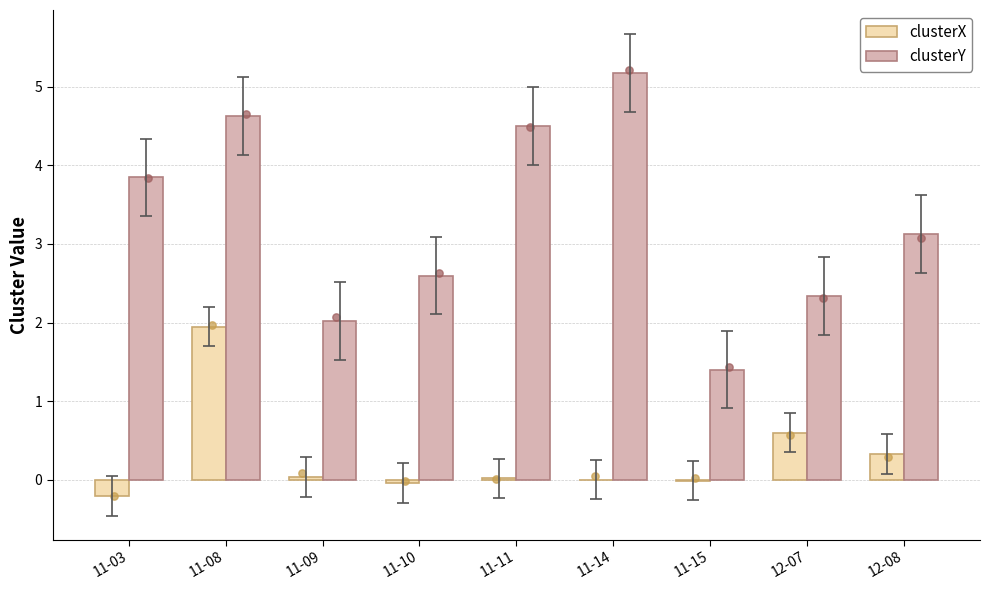

Which series has the largest Y range (max minus min)?

clusterY